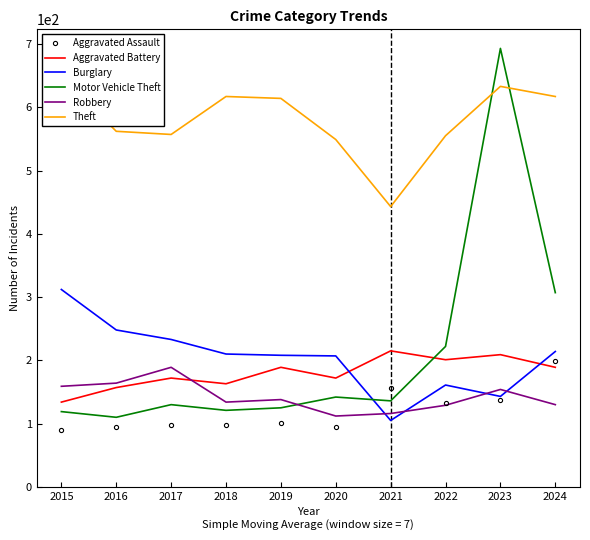

True or false: Aggravated Battery and Theft cross at least once.

False